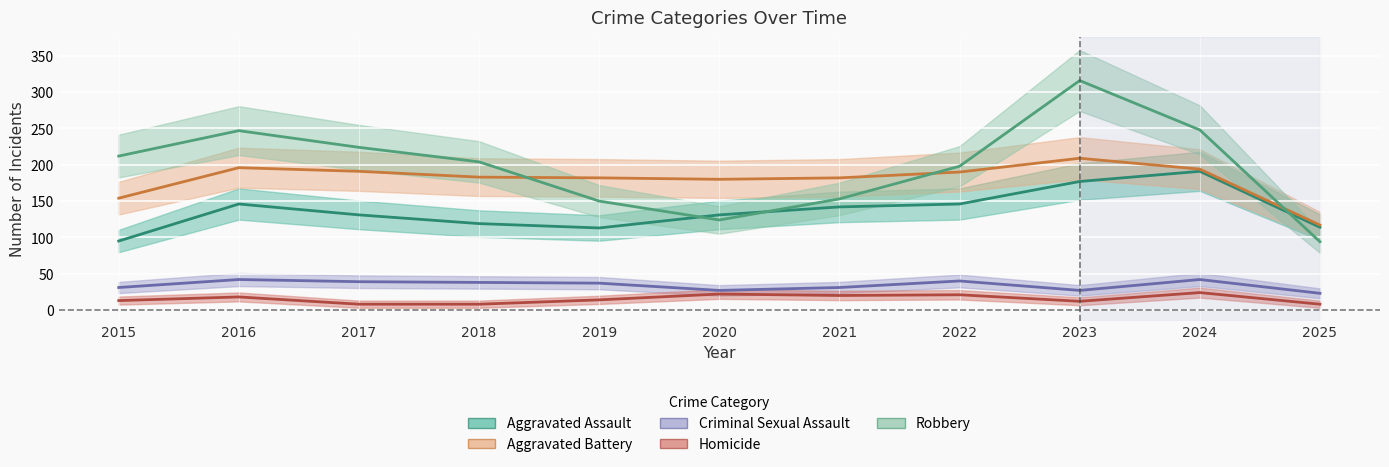

What is the difference between the highest and lowest values at 2024?

224